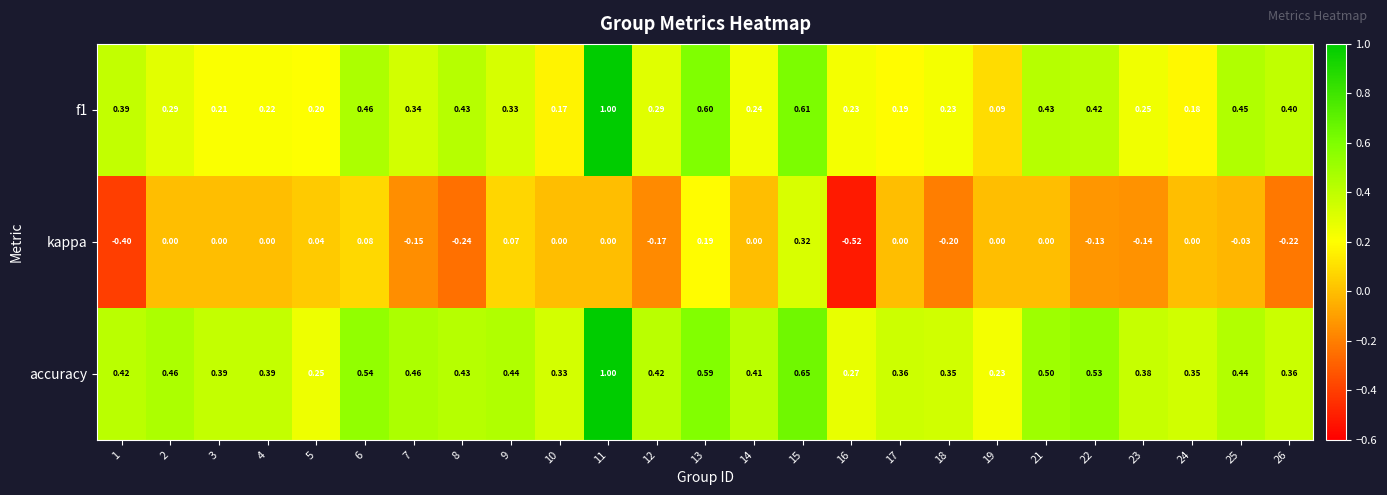

Which series has the largest total across all categories?

accuracy